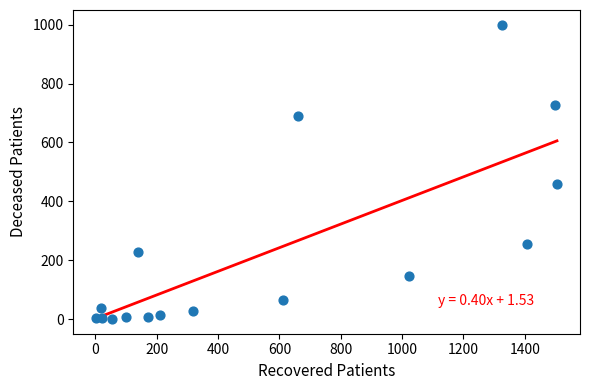

What is the range of Y values (max minus min)?

1000